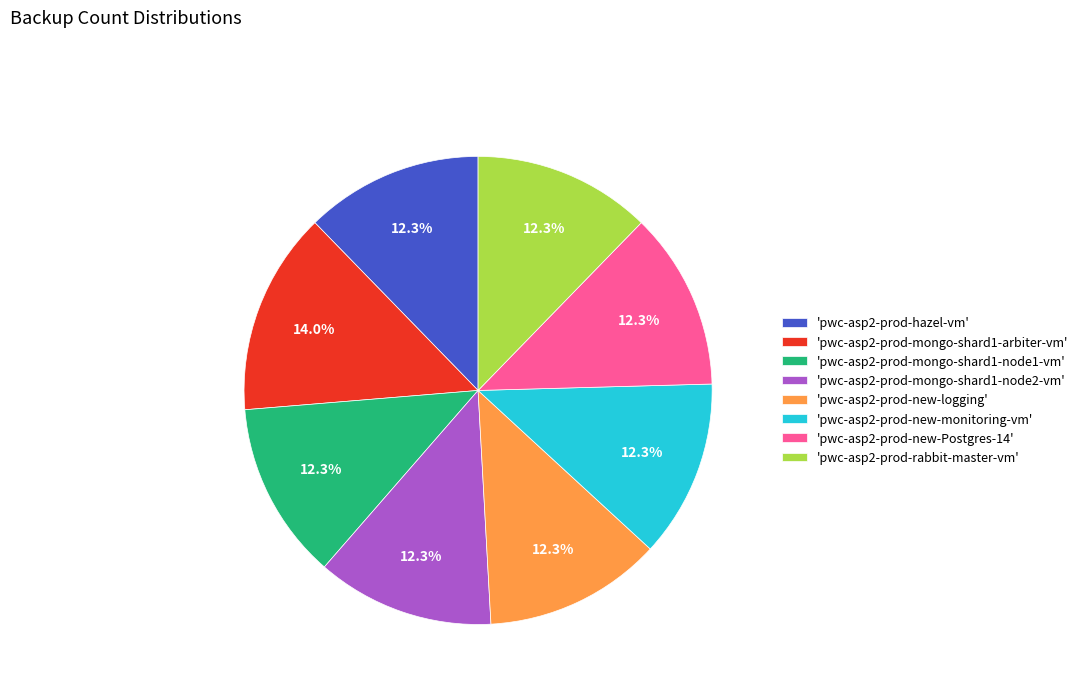

Between 'pwc-asp2-prod-mongo-shard1-arbiter-vm' and 'pwc-asp2-prod-new-Postgres-14', which is larger?

'pwc-asp2-prod-mongo-shard1-arbiter-vm'